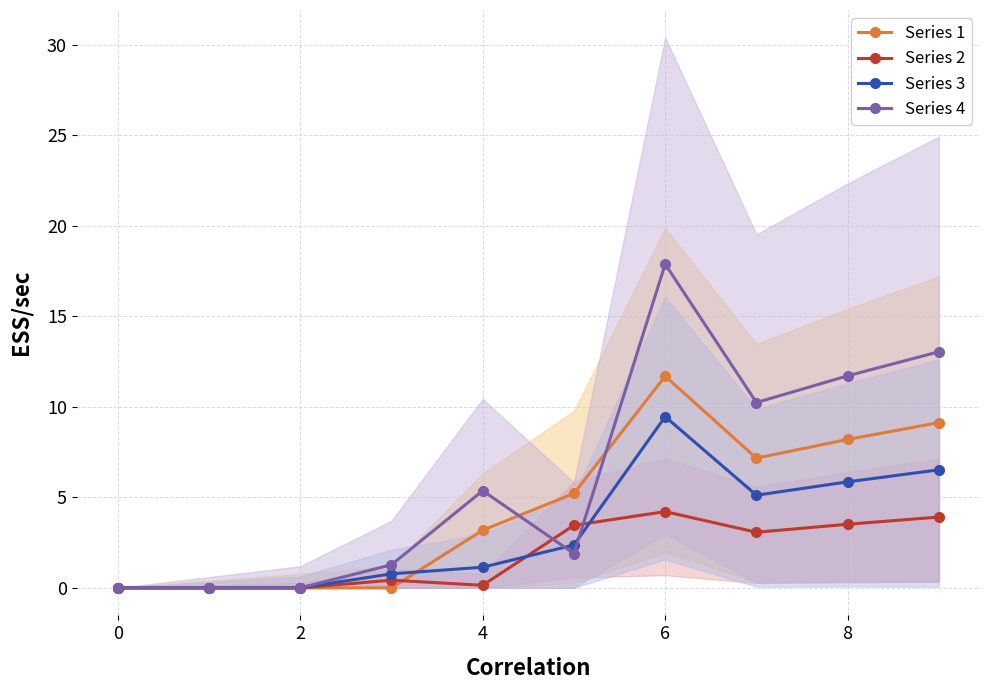

What value does the Series 1 series have at 6?

11.7